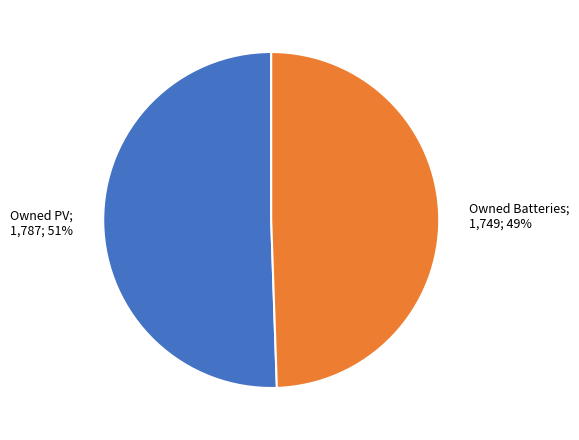

Does any single category account for the majority?

Yes